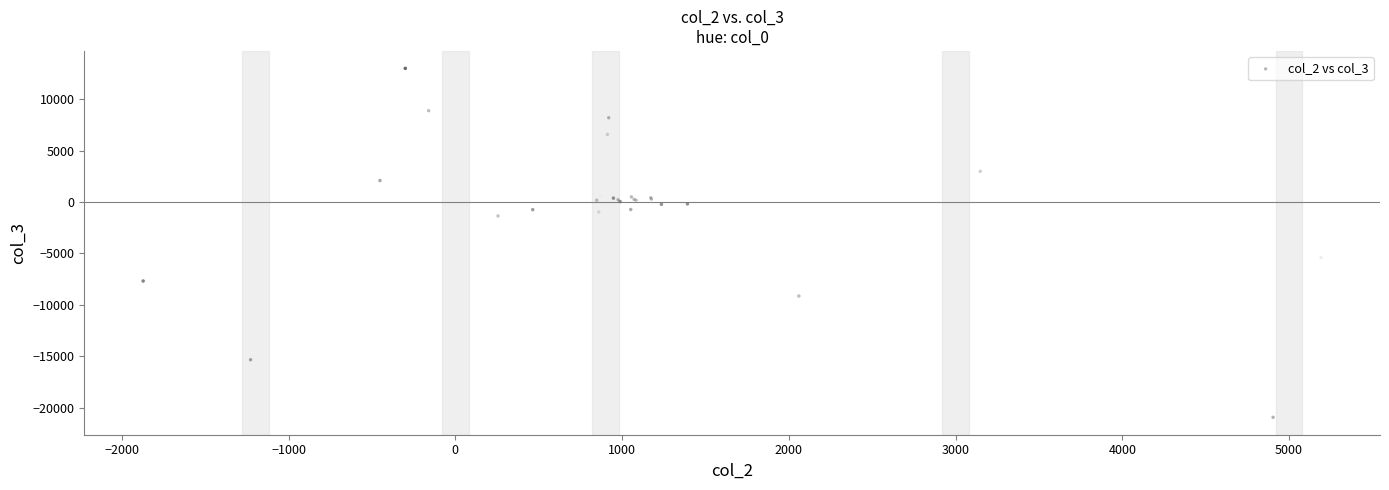

What Y value in the scatter plot is closest to -3971?

-5397